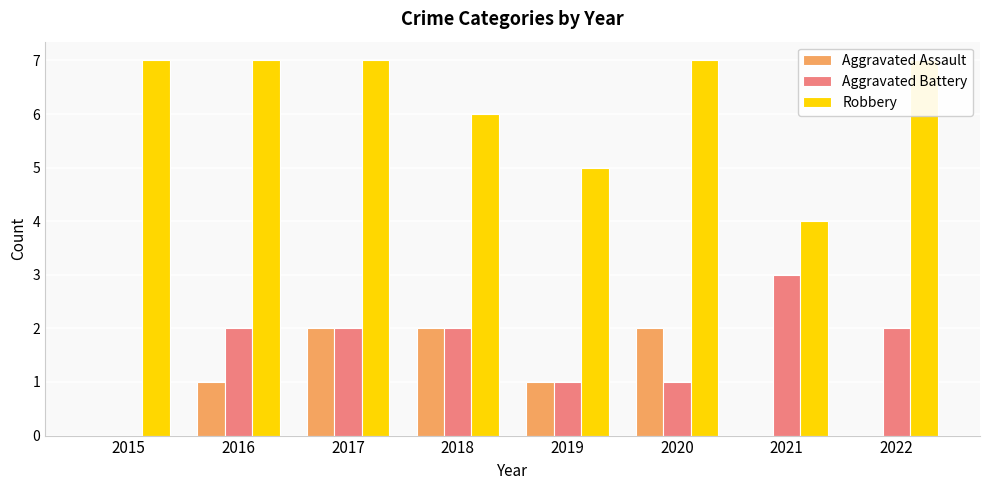

What are all the series names shown in the legend?

Aggravated Assault, Aggravated Battery, Robbery